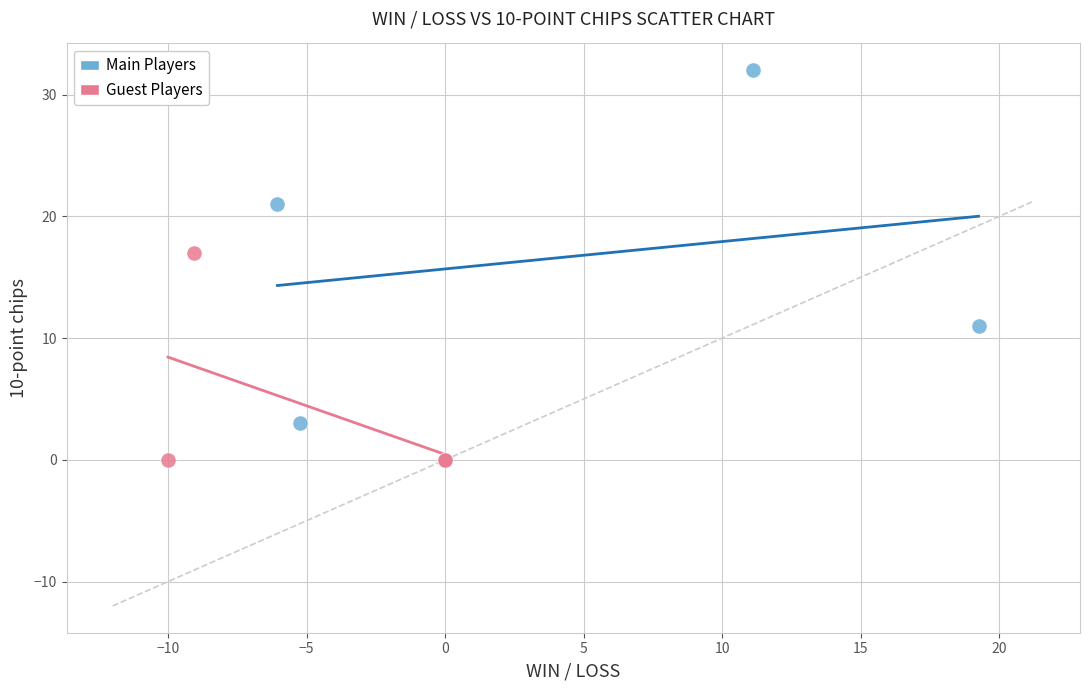

Which series has the widest spread of Y values?

Main Players